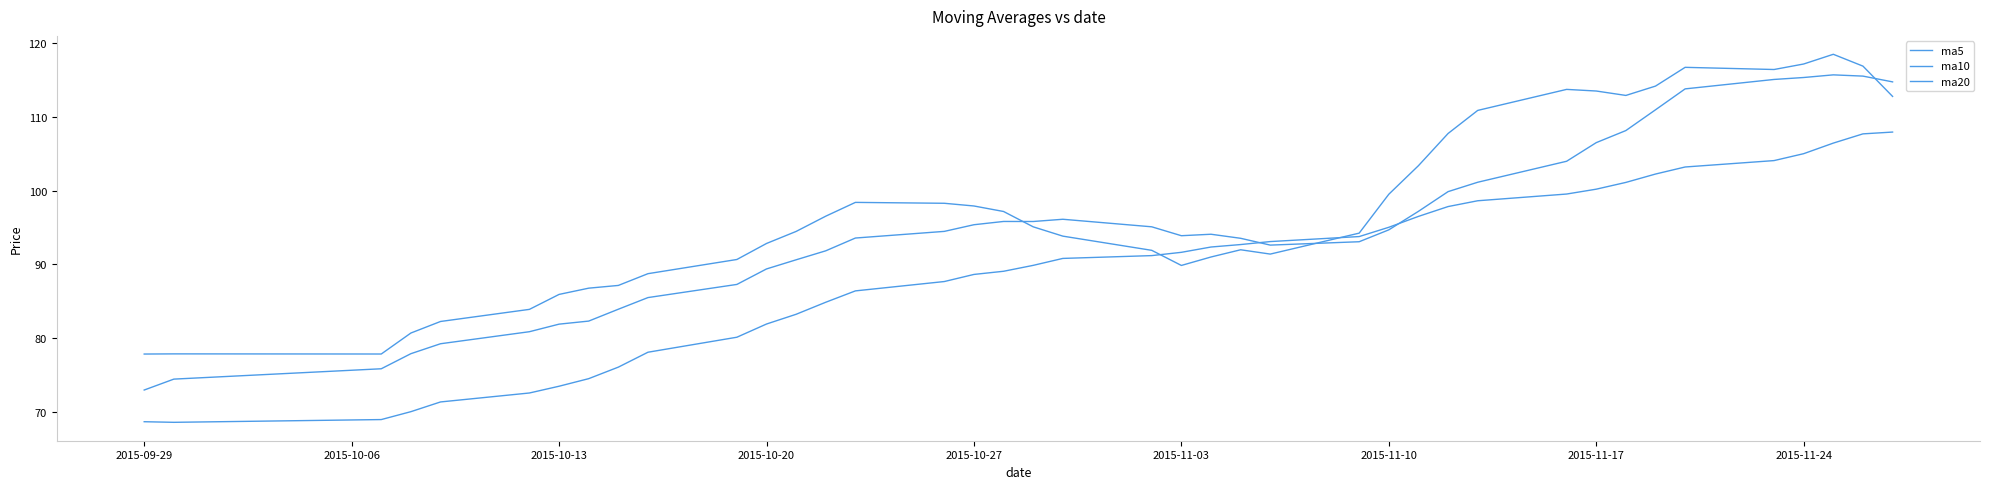

How many lines are shown in the chart?

3